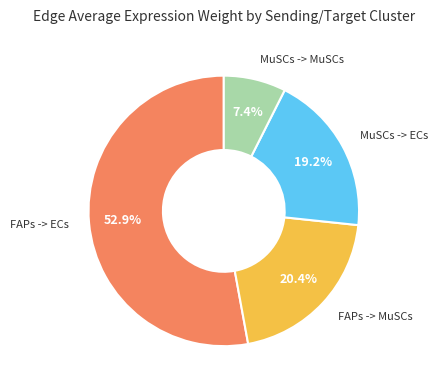

How many slices are in this pie chart?

4